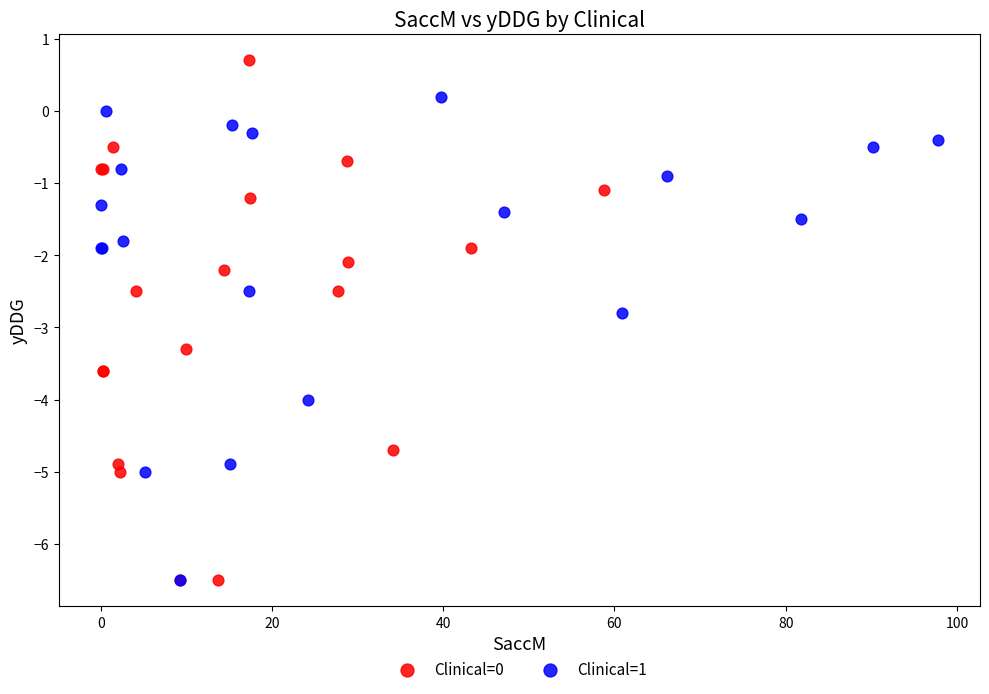

Which series reaches the maximum Y coordinate?

Clinical=0